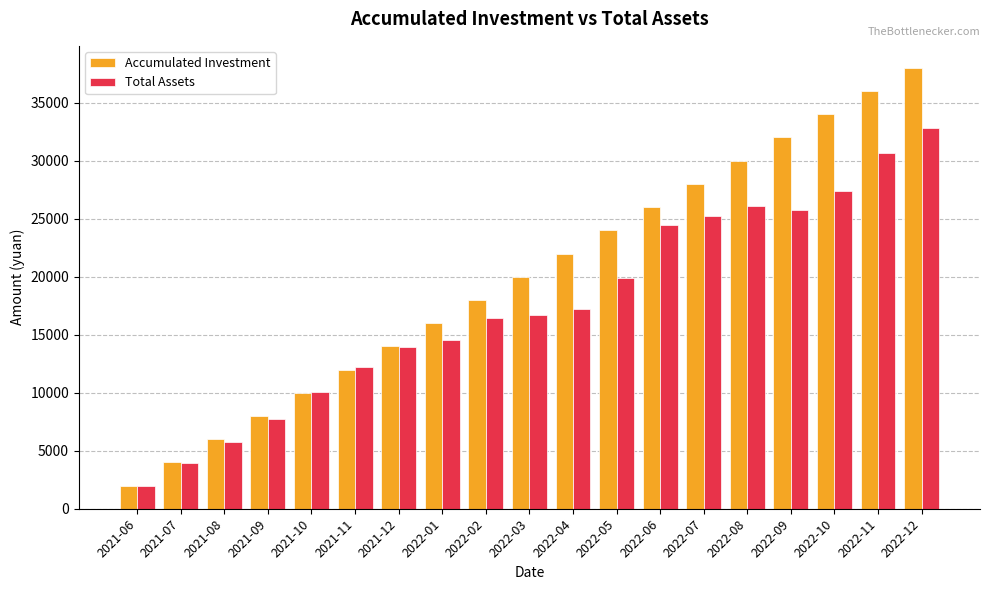

At which category is the sum across all series the highest?

2022-12